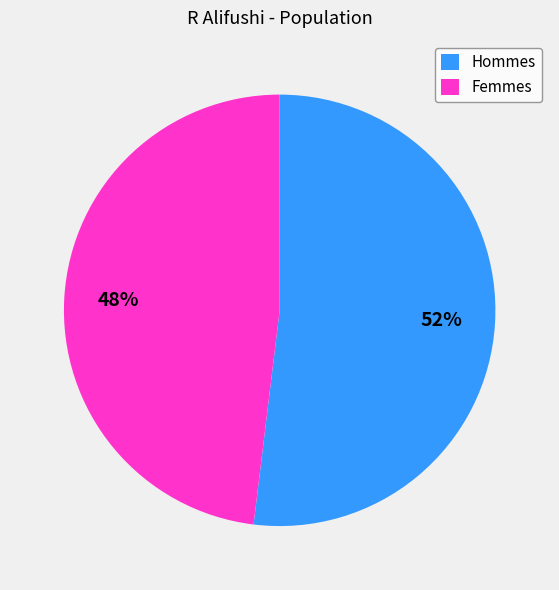

Do Hommes and Femmes together represent more than half of the pie?

Yes